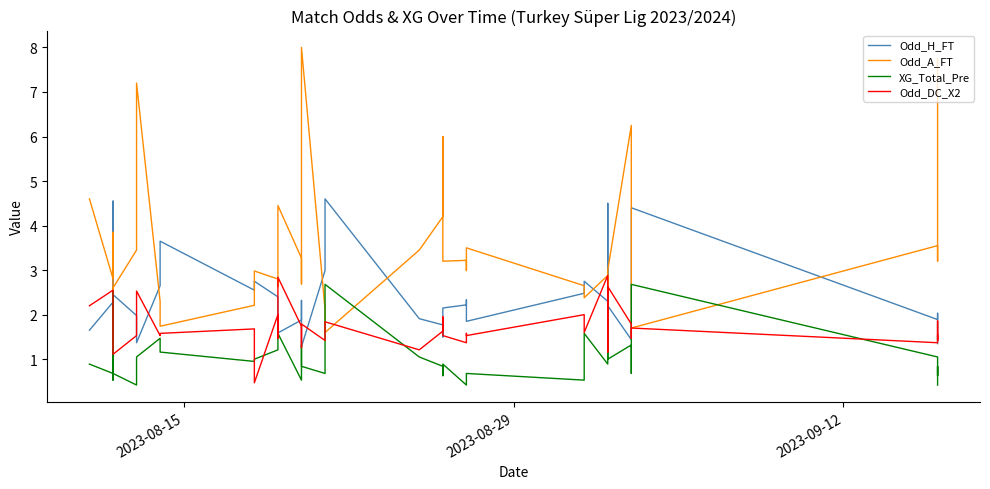

Is this an area chart (filled region under the line)?

No